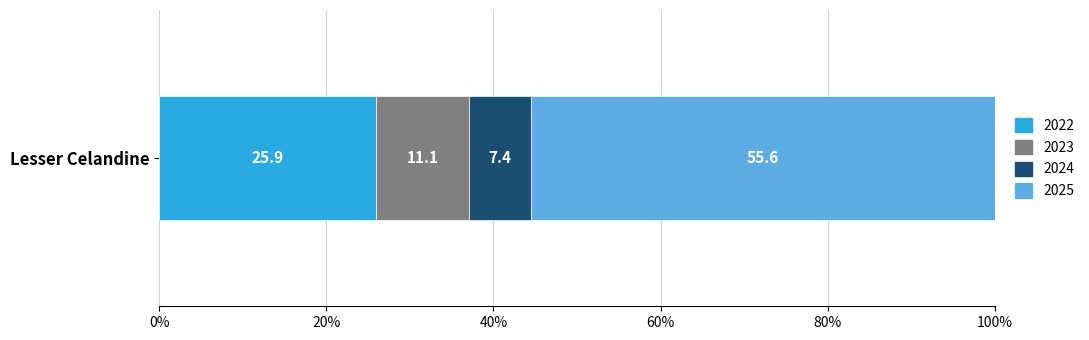

List the labels in order of 2022 value, largest first.

Lesser Celandine